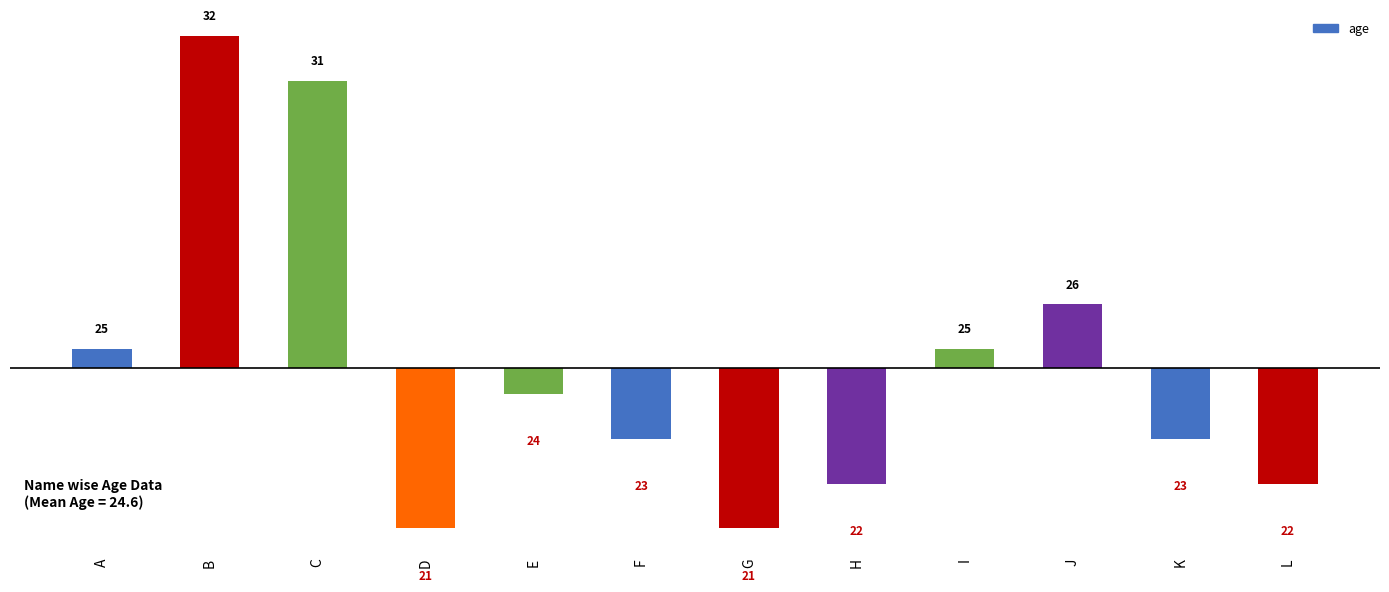

Reading left to right, transcribe all the data shown in this chart.

0.4	7.4	6.4	-3.6	-0.6	-1.6	-3.6	-2.6	0.4	1.4	-1.6	-2.6